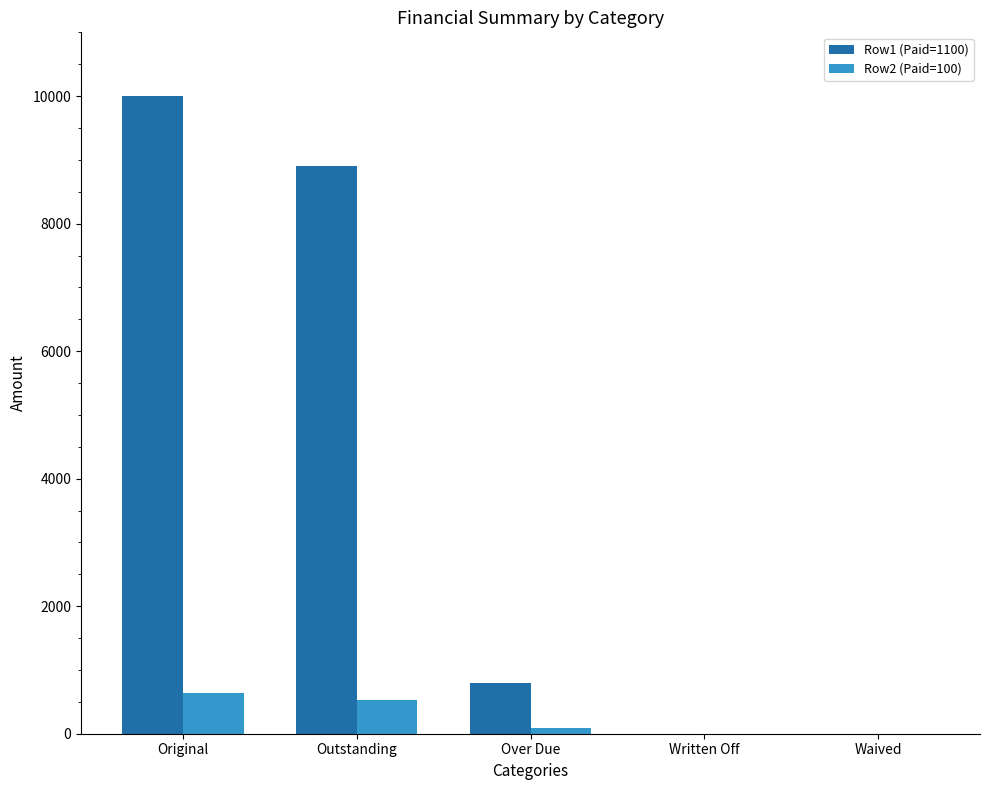

The value of Row2 (Paid=100) at Outstanding is 535.5. True or false?

True